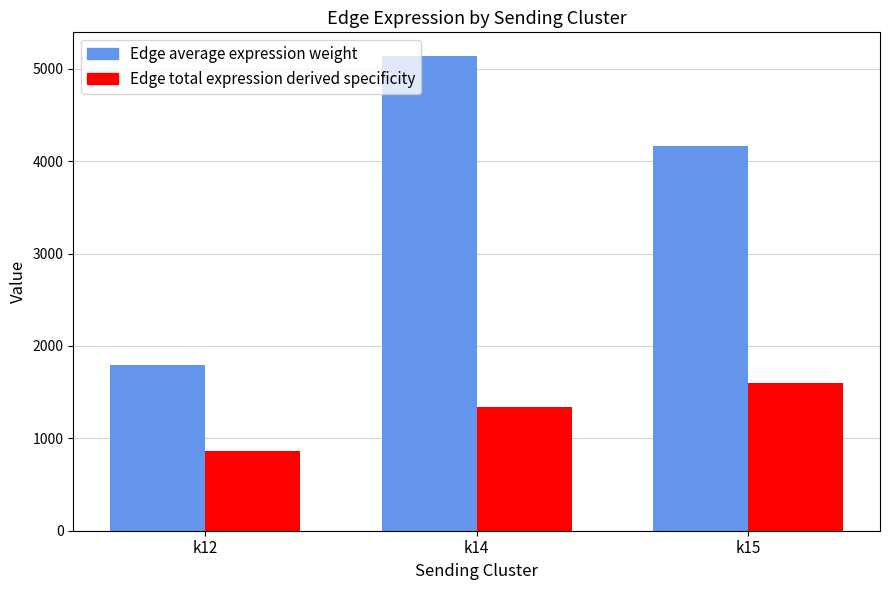

Are the bars horizontal?

No